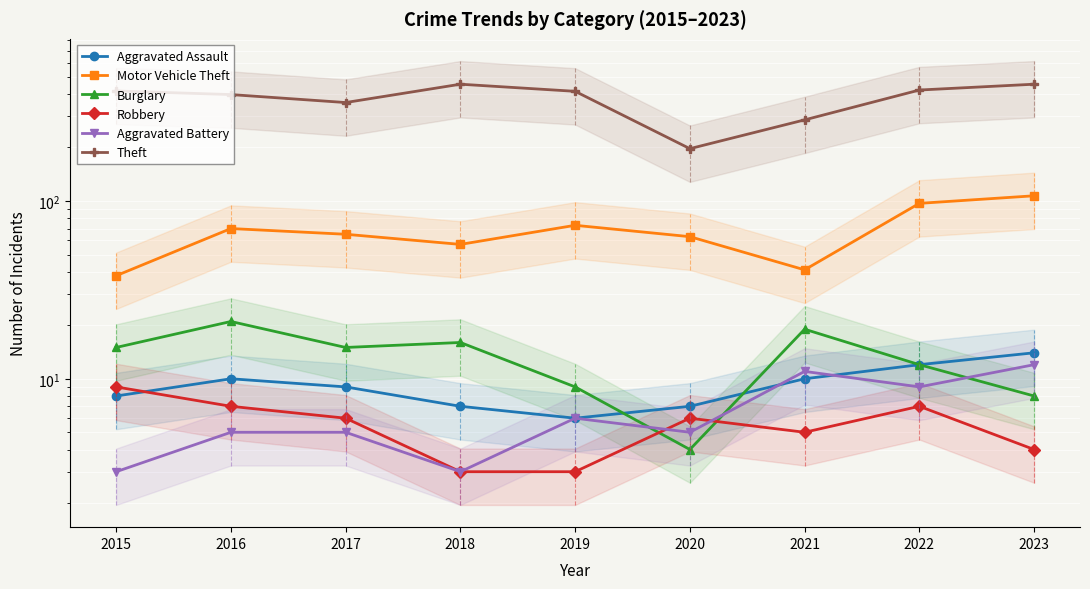

At which label does Robbery reach its minimum?

2018